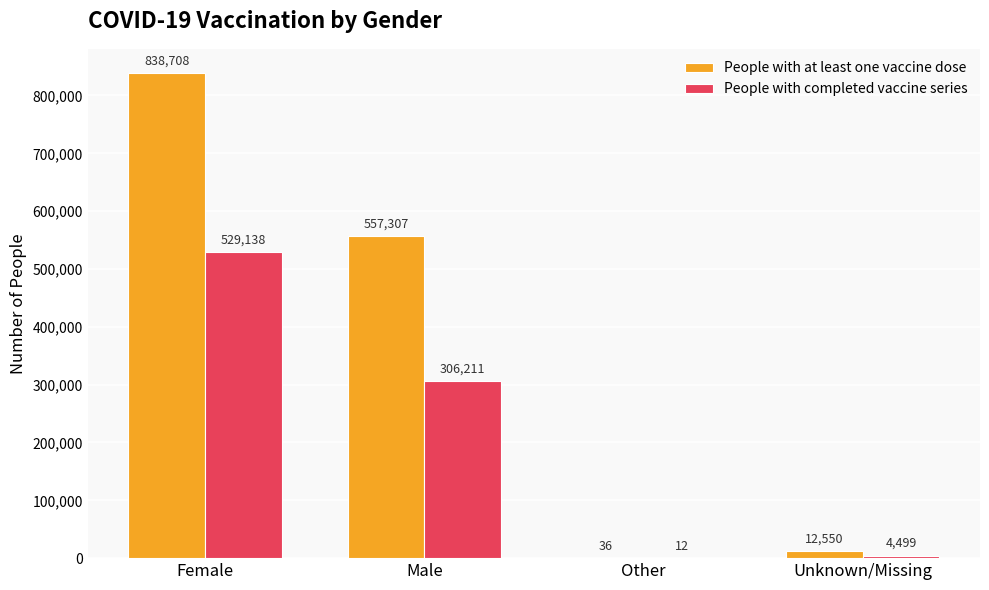

What is the average value of the People with completed vaccine series series?

209965